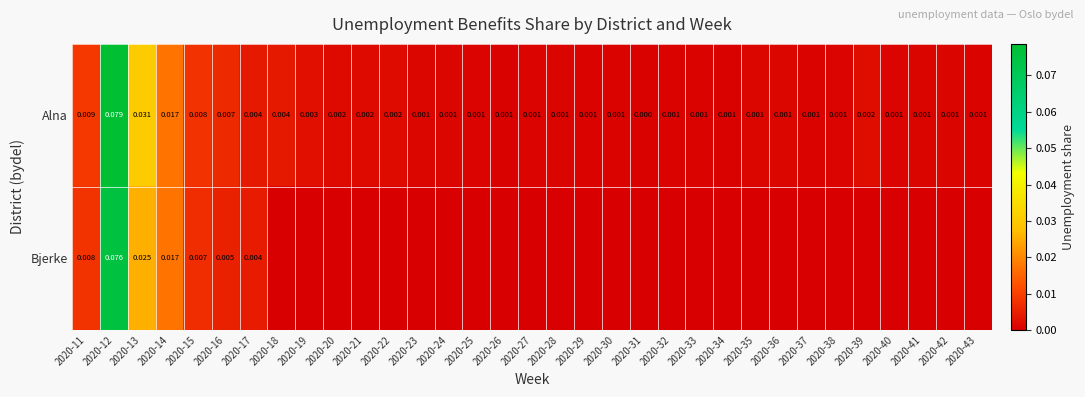

Rank the series at 2020-12 from lowest to highest value.

Bjerke, Alna